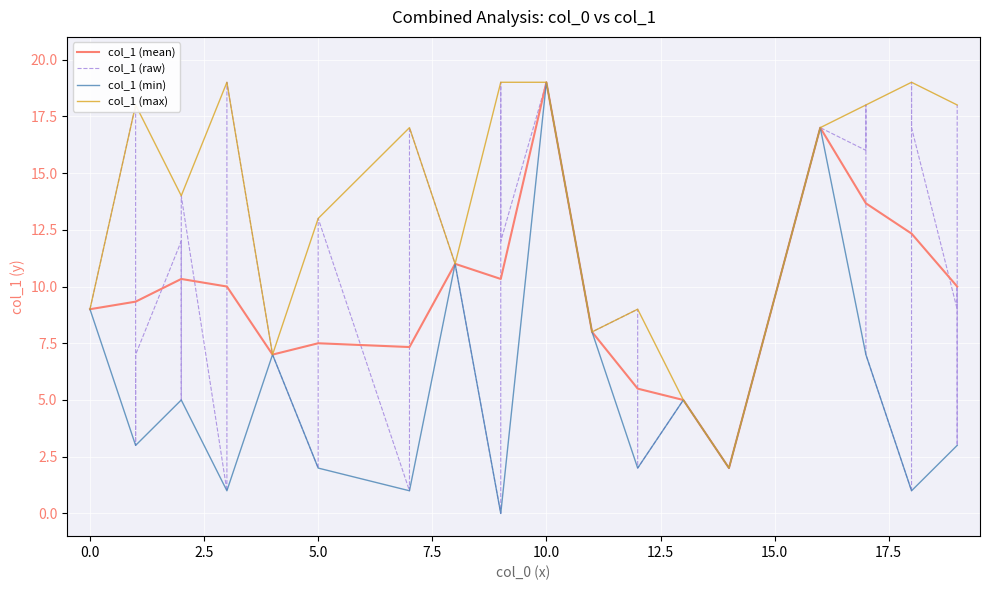

What is the greatest value displayed?

19